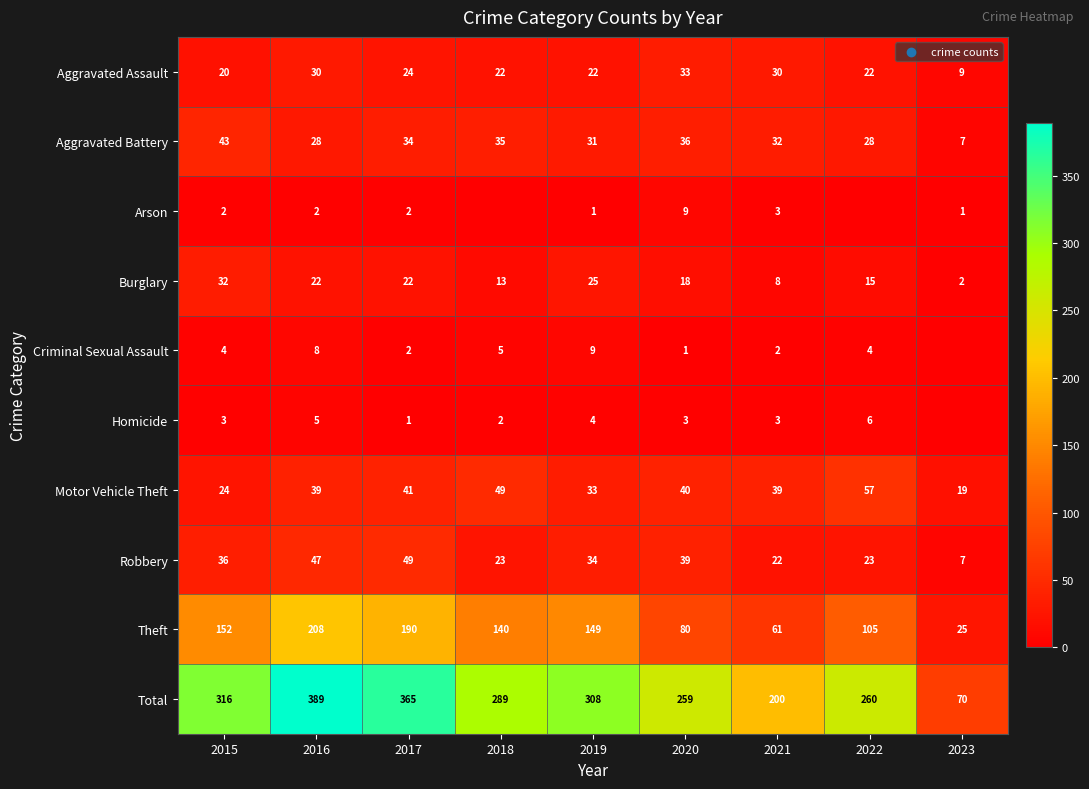

What value does the Total series have at 2021, to the nearest 10?

200